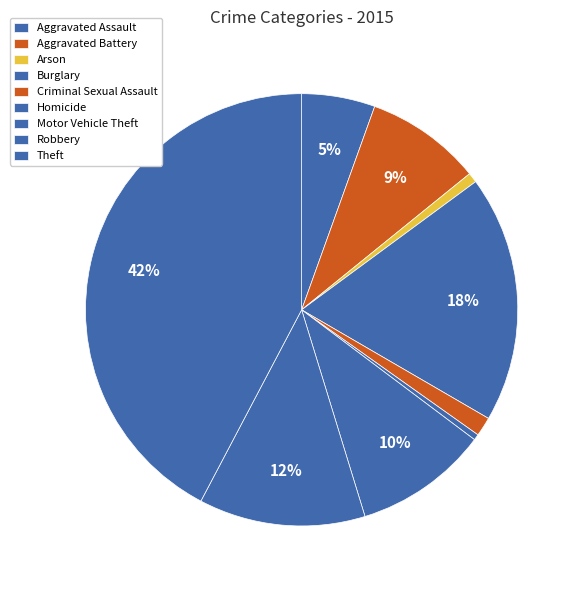

Which slice is the largest?

Theft